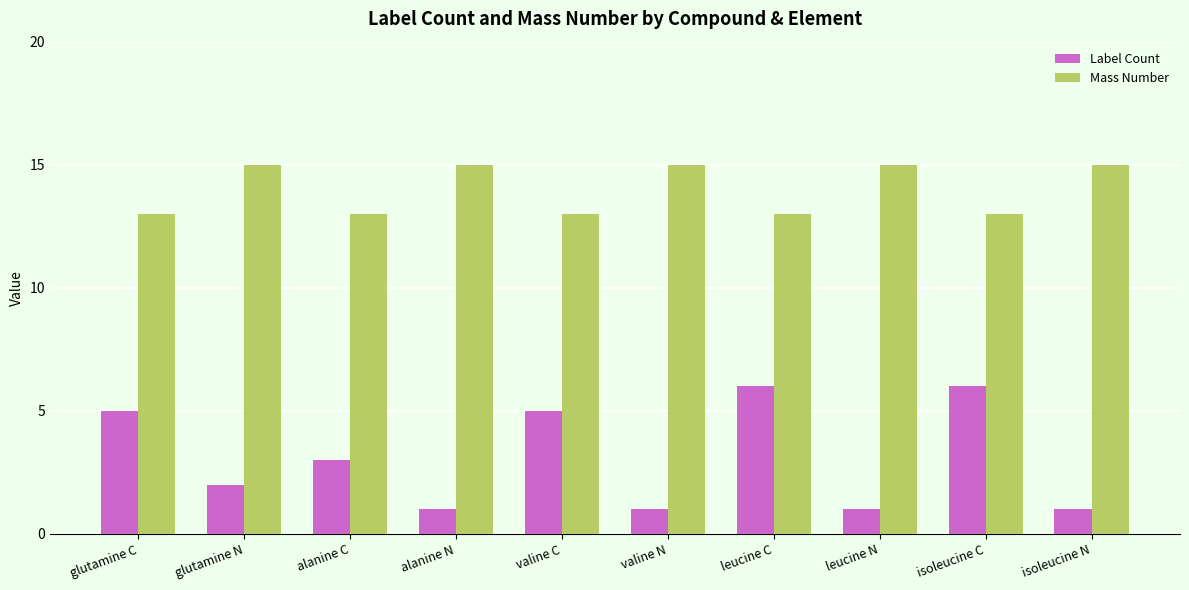

What is the maximum value for Mass Number?

15